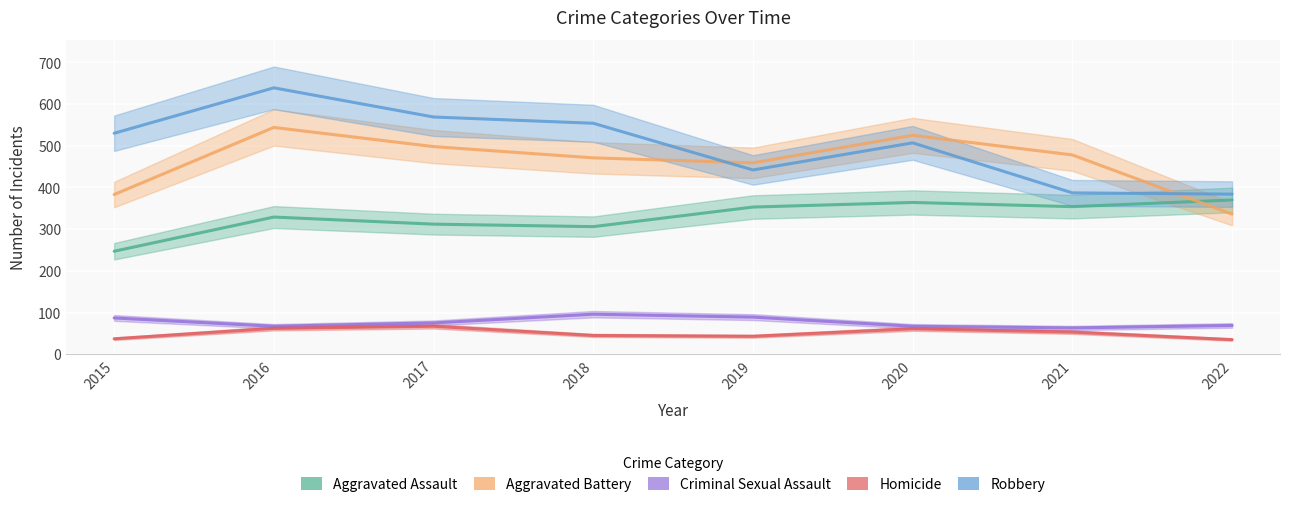

True or false: Criminal Sexual Assault has a value of 141 at 2018.

False